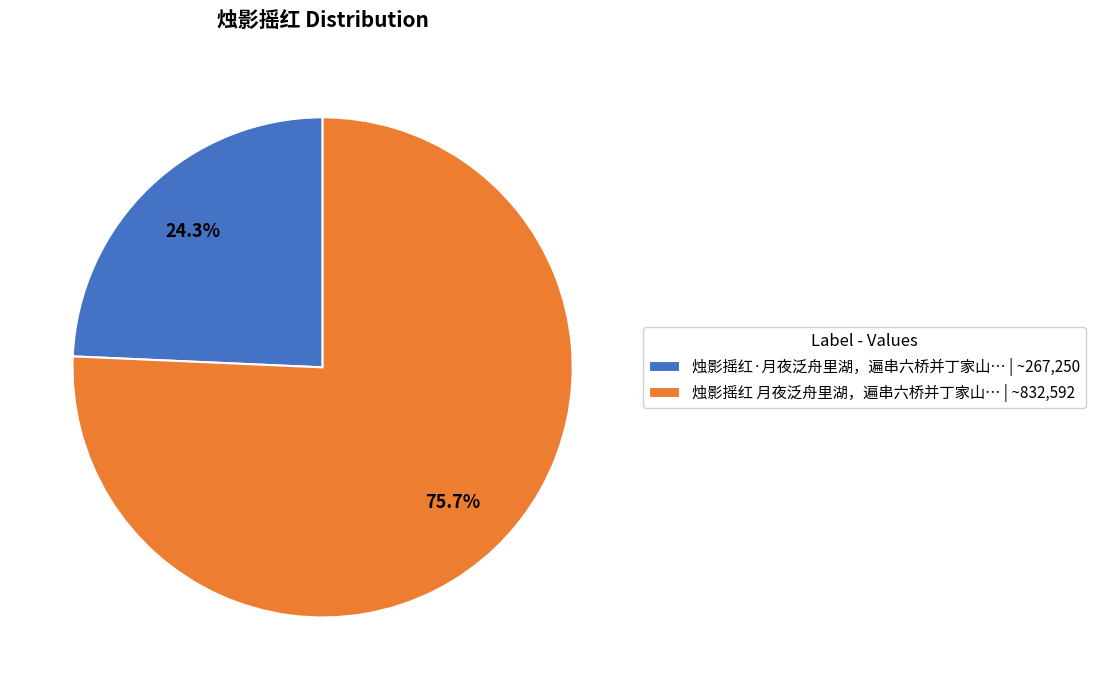

What is the smallest slice in the pie chart?

烛影摇红·月夜泛舟里湖，遍串六桥并丁家山… | ~267,250